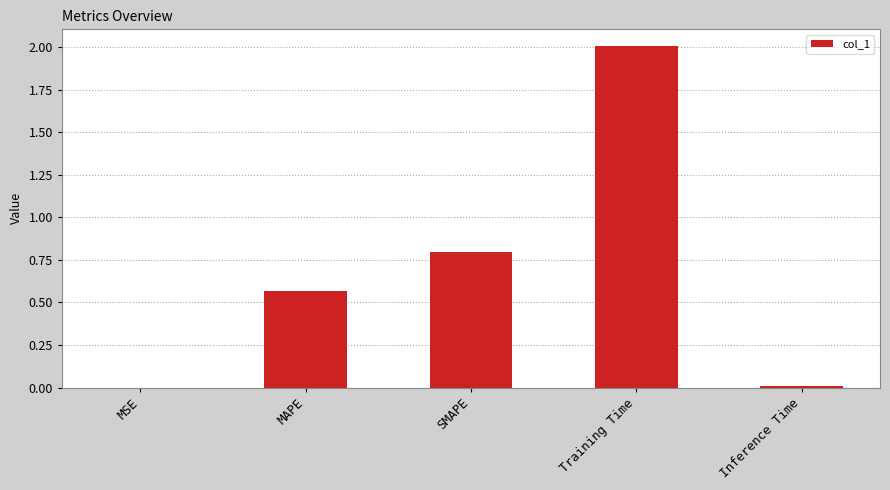

What is the change in value from SMAPE to Training Time?

+1.2